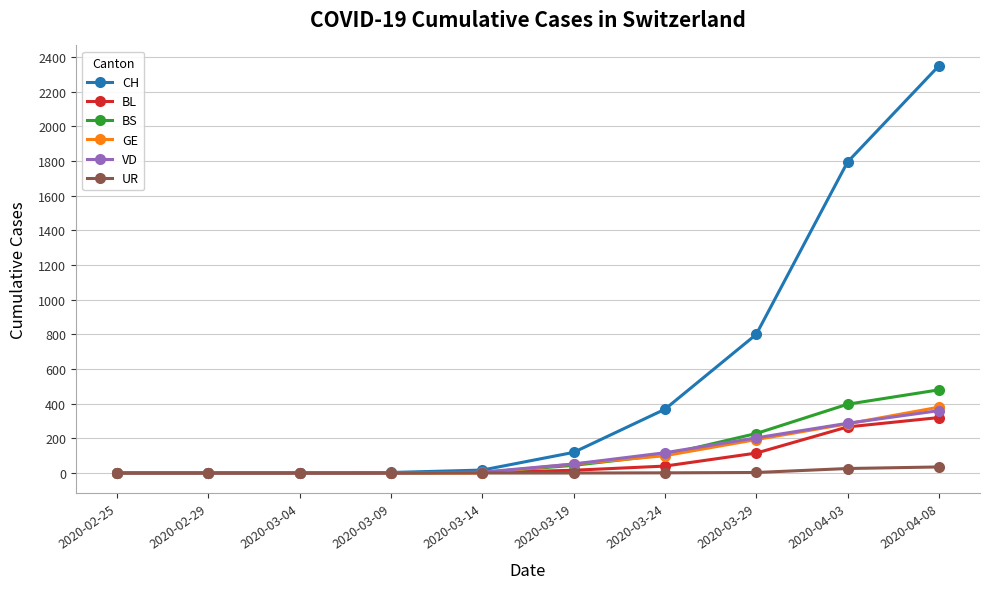

What is the difference between the maximum and minimum values in the VD series?

360